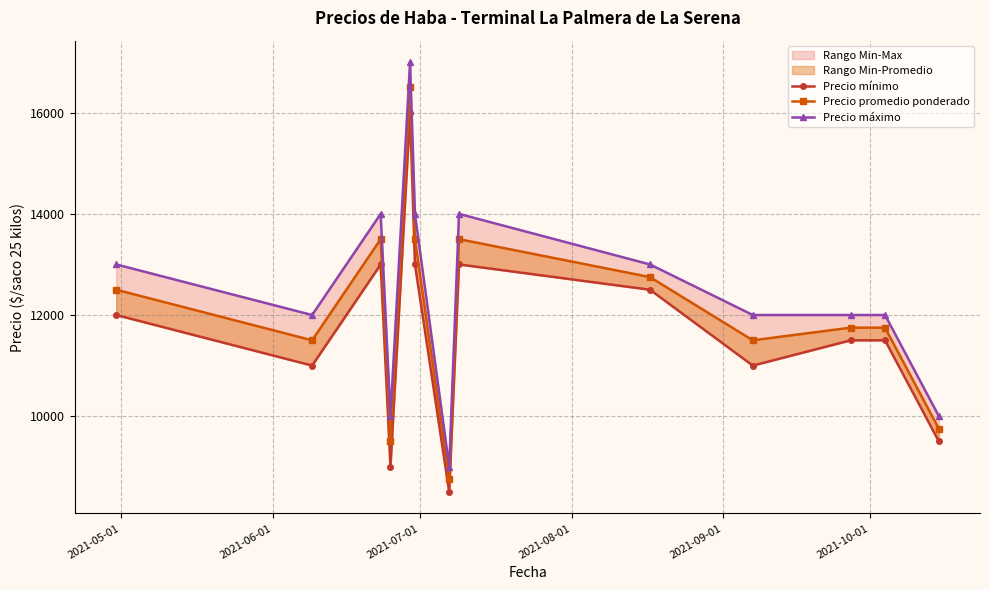

What is the value of the Precio promedio ponderado point at the 8th from the left?

13500